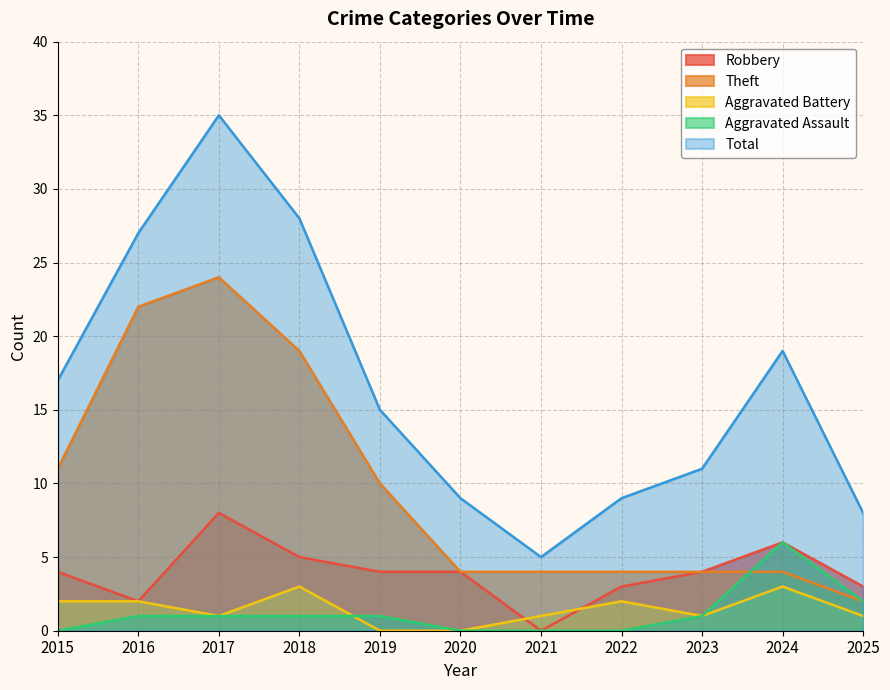

What value does the Total series have at 2016, to the nearest 5?

25